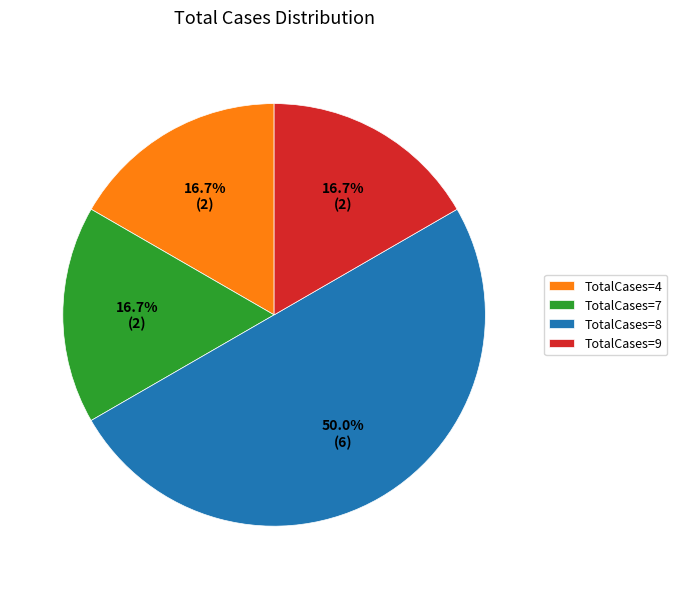

Approximately how many times larger is the value at TotalCases=8 compared to TotalCases=7?

3.0